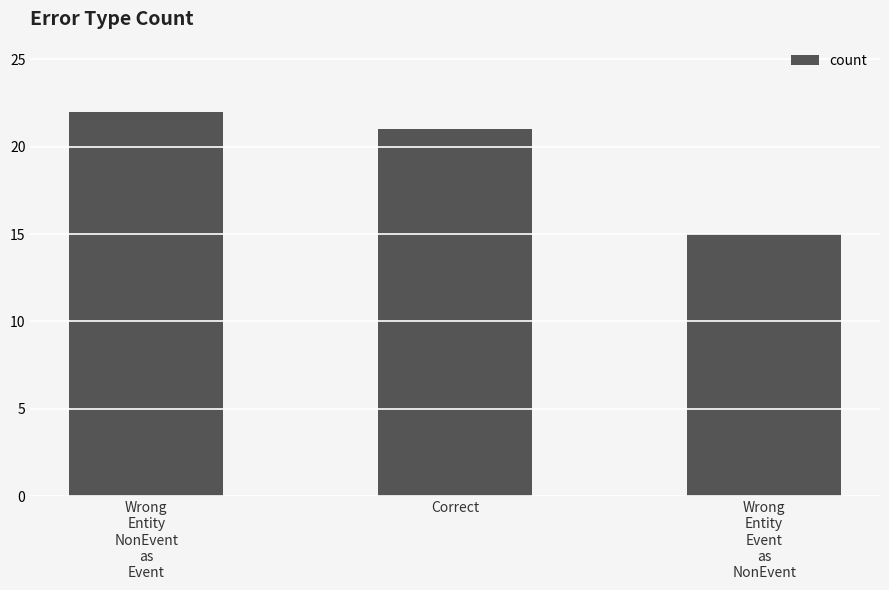

Reading left to right, transcribe all the data shown in this chart.

Wrong
Entity
NonEvent
as
Event=22	Correct=21	Wrong
Entity
Event
as
NonEvent=15